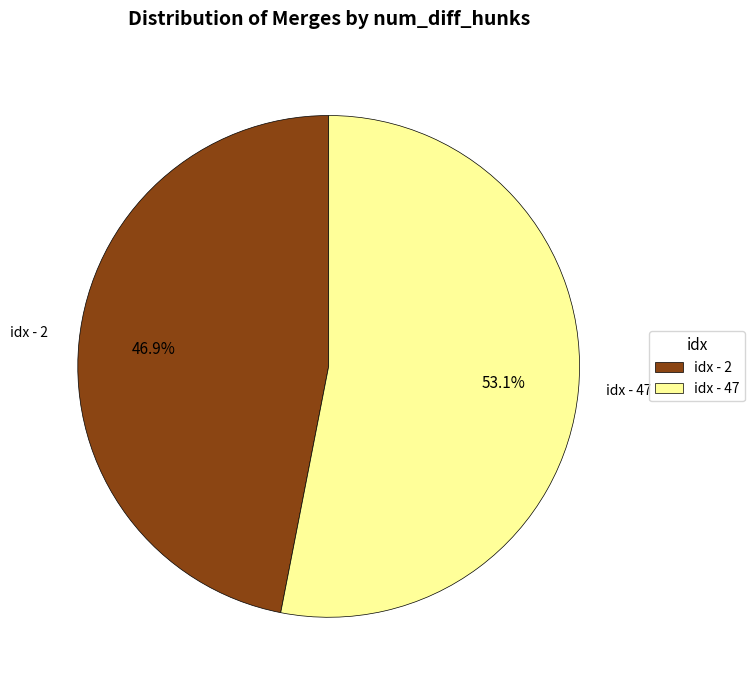

What is the smallest slice in the pie chart?

idx - 2